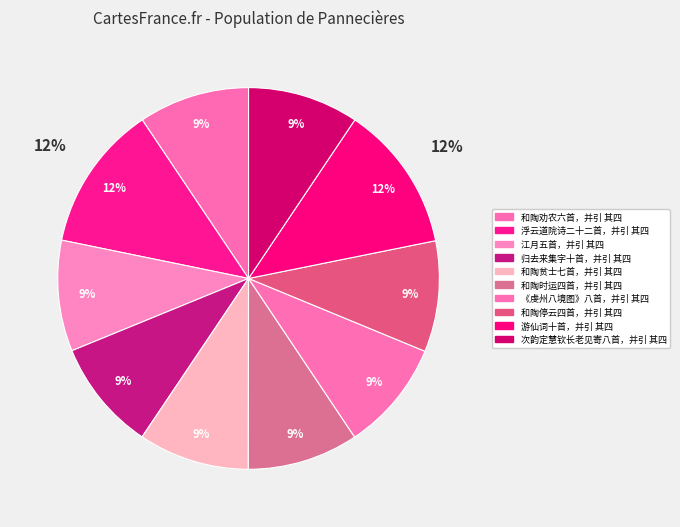

Which slice is the largest?

游仙词十首，并引 其四